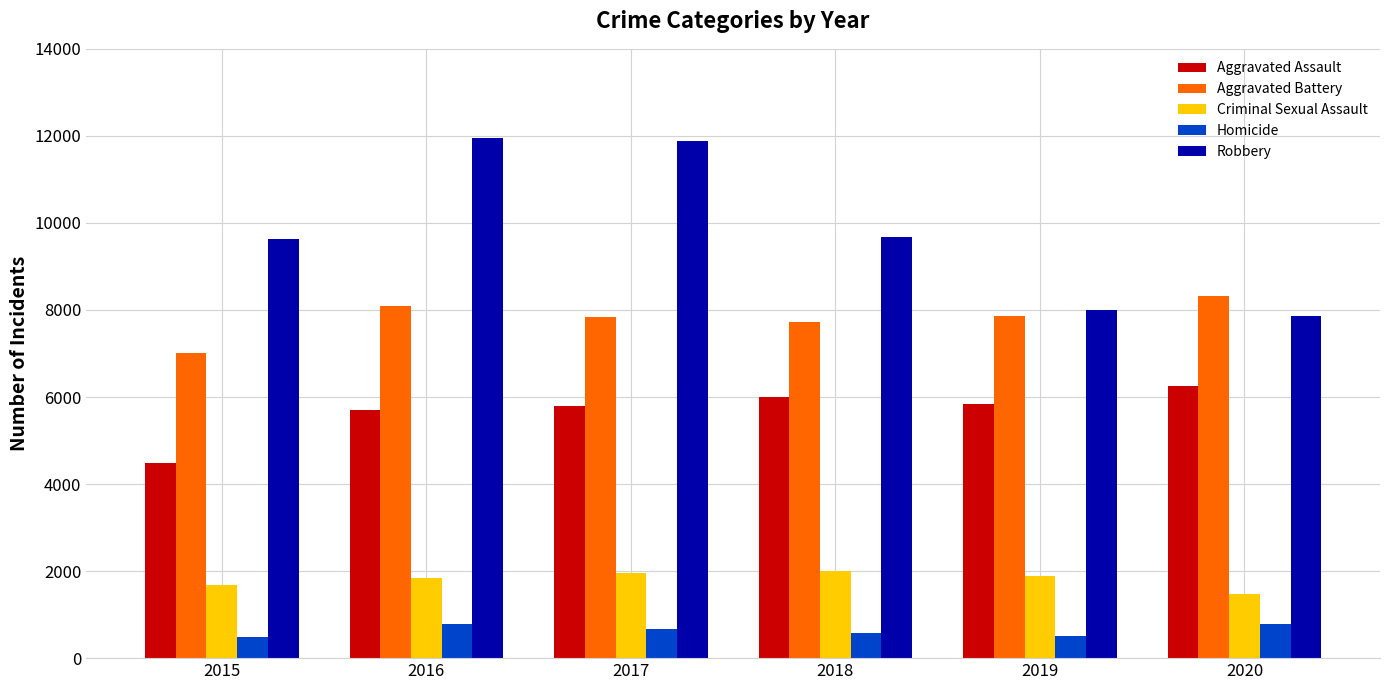

List the series in order of their peak value, lowest first.

Homicide, Criminal Sexual Assault, Aggravated Assault, Aggravated Battery, Robbery